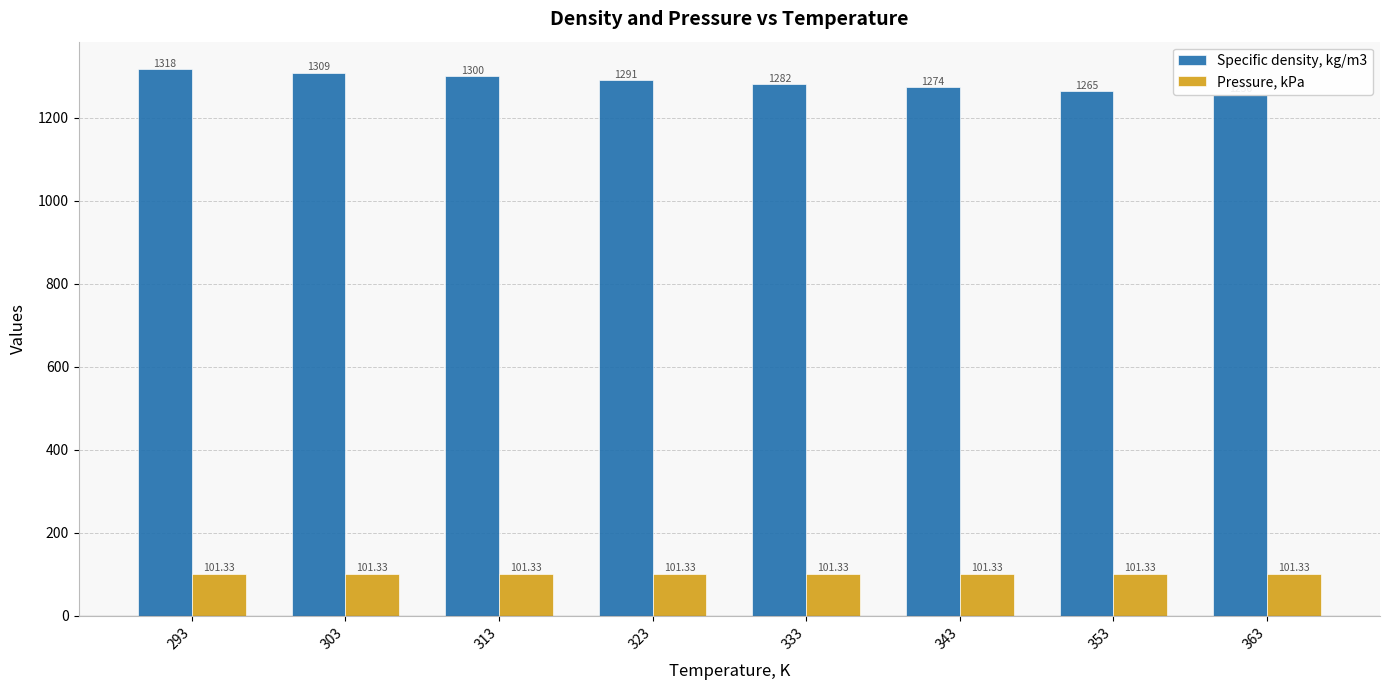

Which series changed the most between 333 and 353?

Specific density, kg/m3